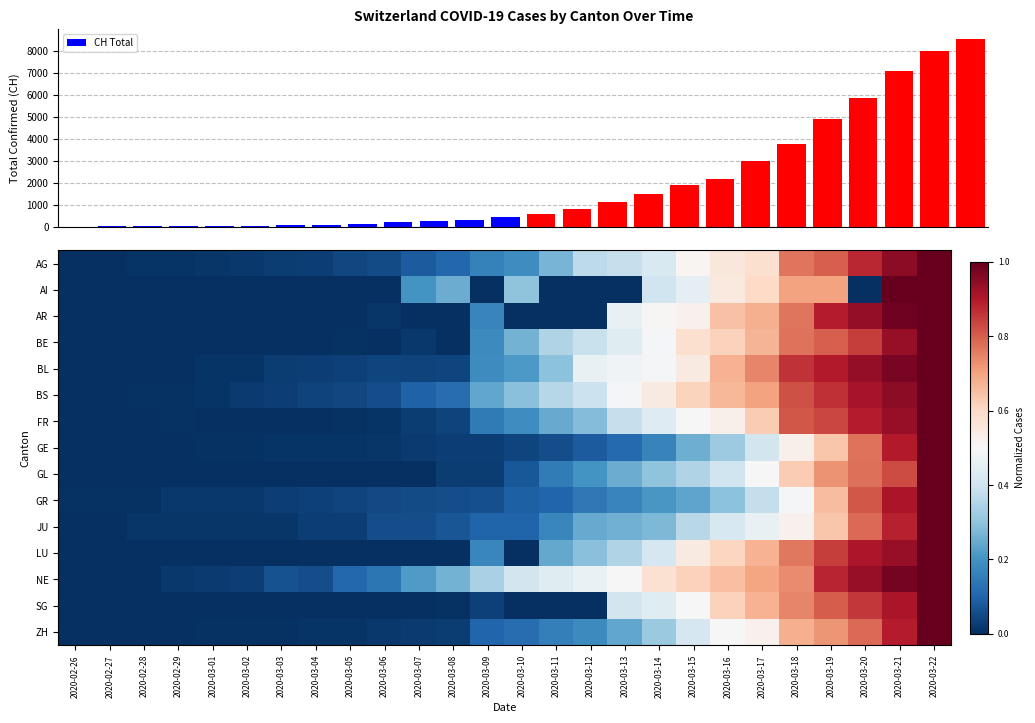

The LU series shows 0.0 at 2020-02-28. True or false?

True